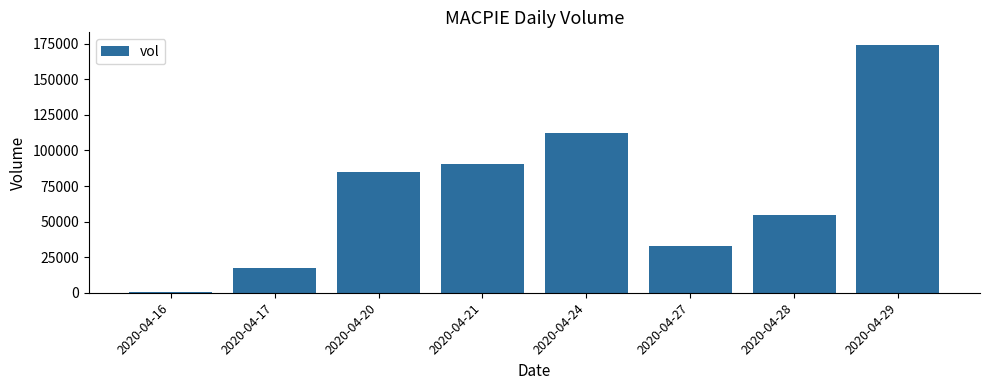

Which category has the highest value across all series?

2020-04-29